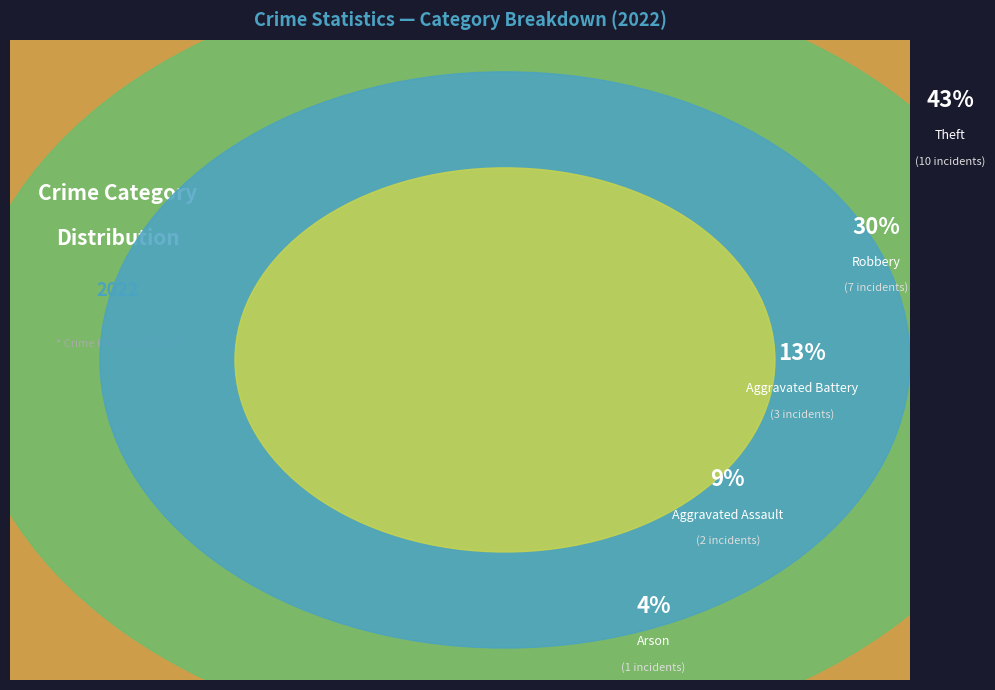

How many slices are in this pie chart?

5